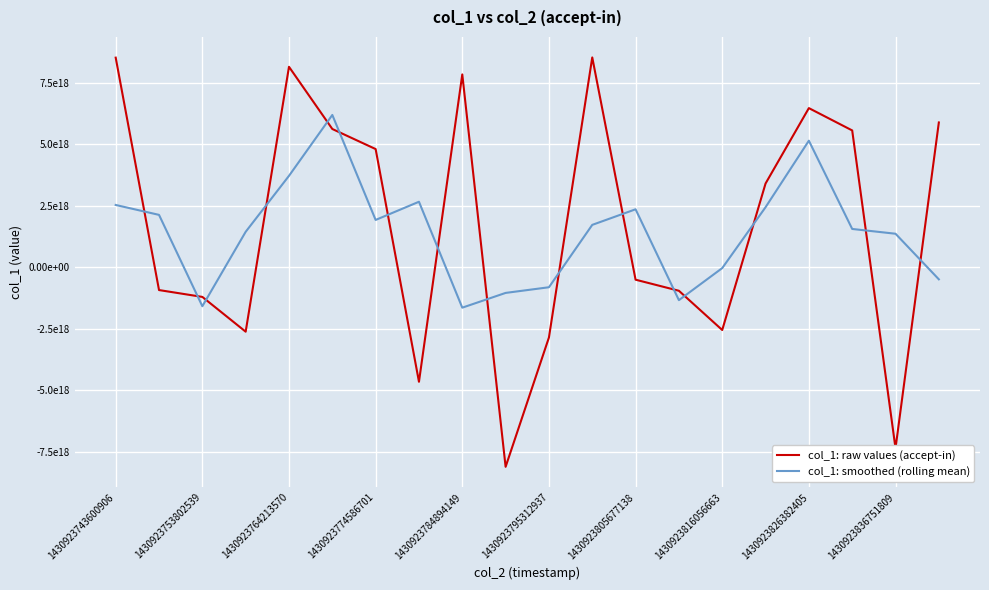

Is this an area chart (filled region under the line)?

No